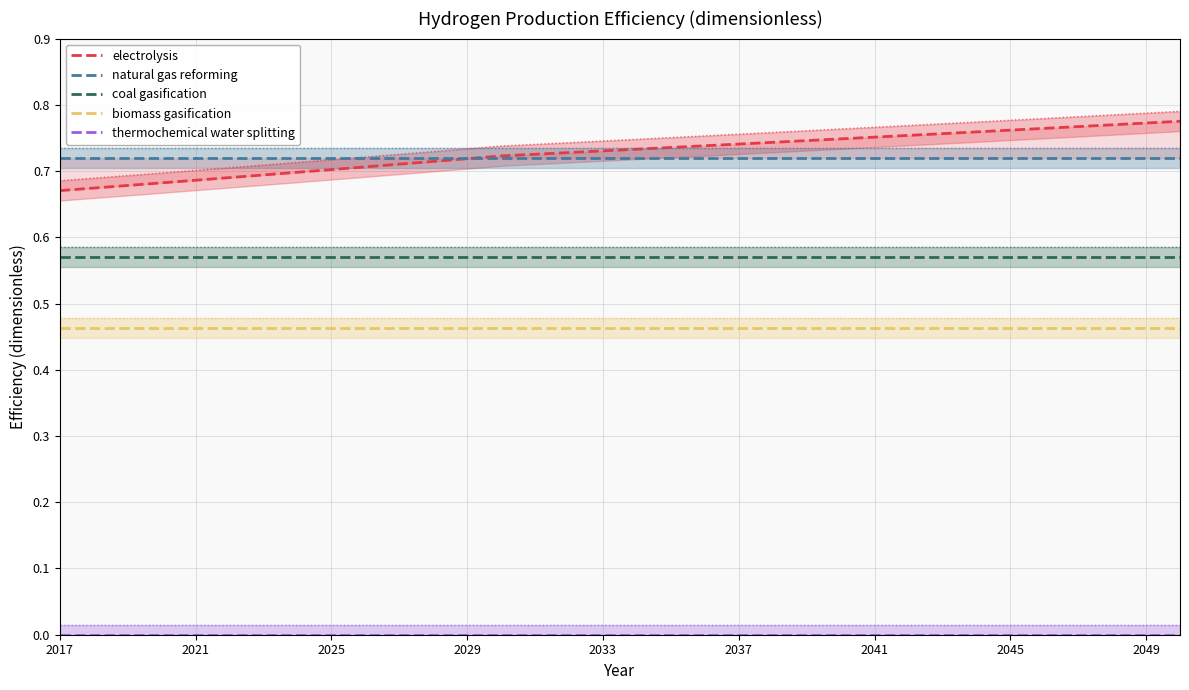

True or false: coal gasification and biomass gasification cross at least once.

False